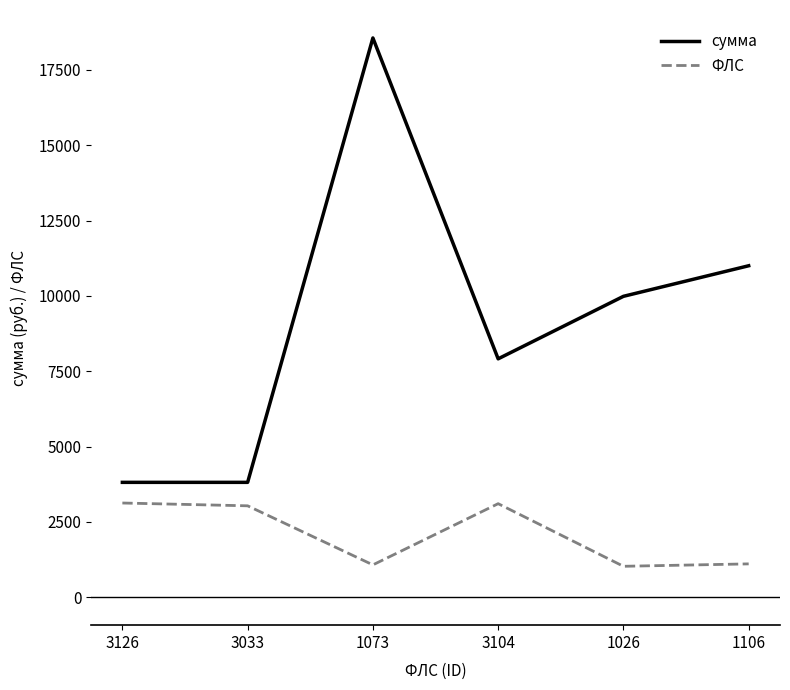

Which label corresponds to the largest value in the chart?

1073